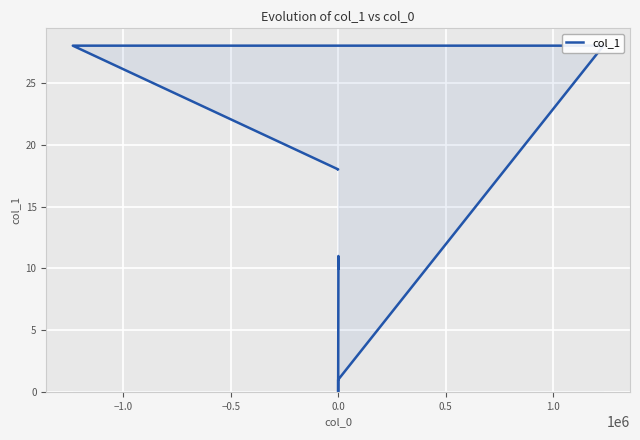

Reading right to left, list all the values displayed in this chart.

18	18	28	28	1	1	0	11	10